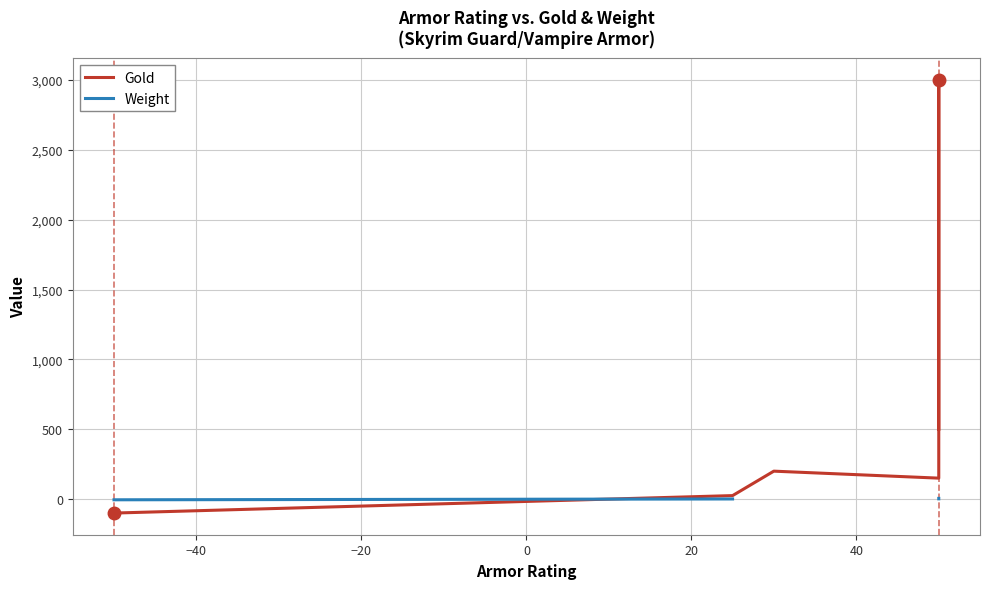

In Gold, how many points are higher than both neighbors (excluding endpoints)?

2